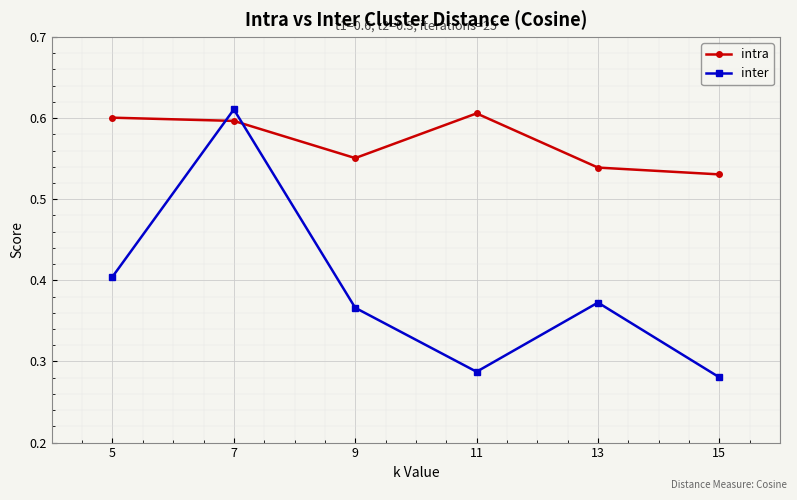

True or false: intra has more than 2 points higher than both neighbors.

False